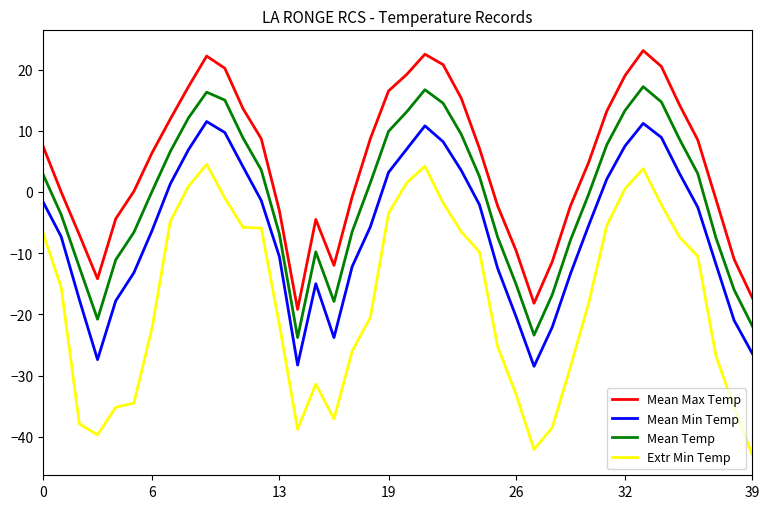

List the series in order of their peak value, highest first.

Mean Max Temp, Mean Temp, Mean Min Temp, Extr Min Temp